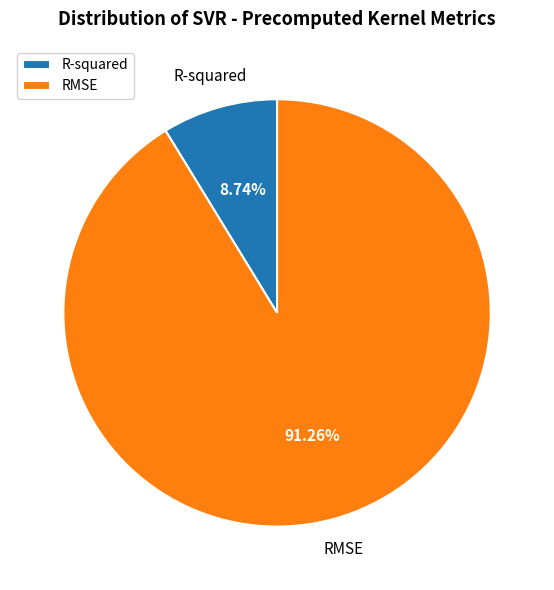

What percentage is NOT represented by R-squared?

91.3%